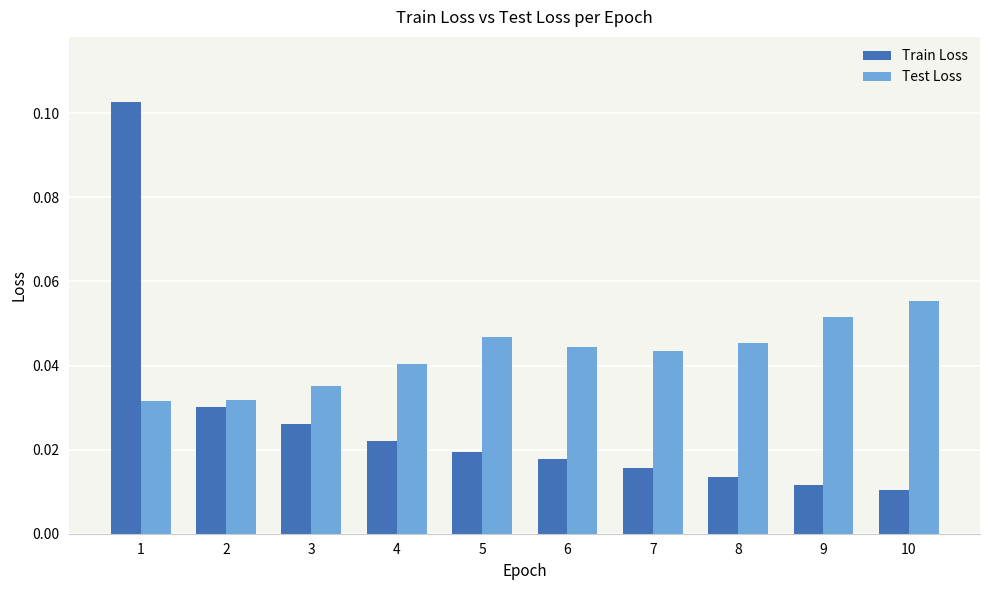

The Test Loss series shows 0.0 at 9. True or false?

False